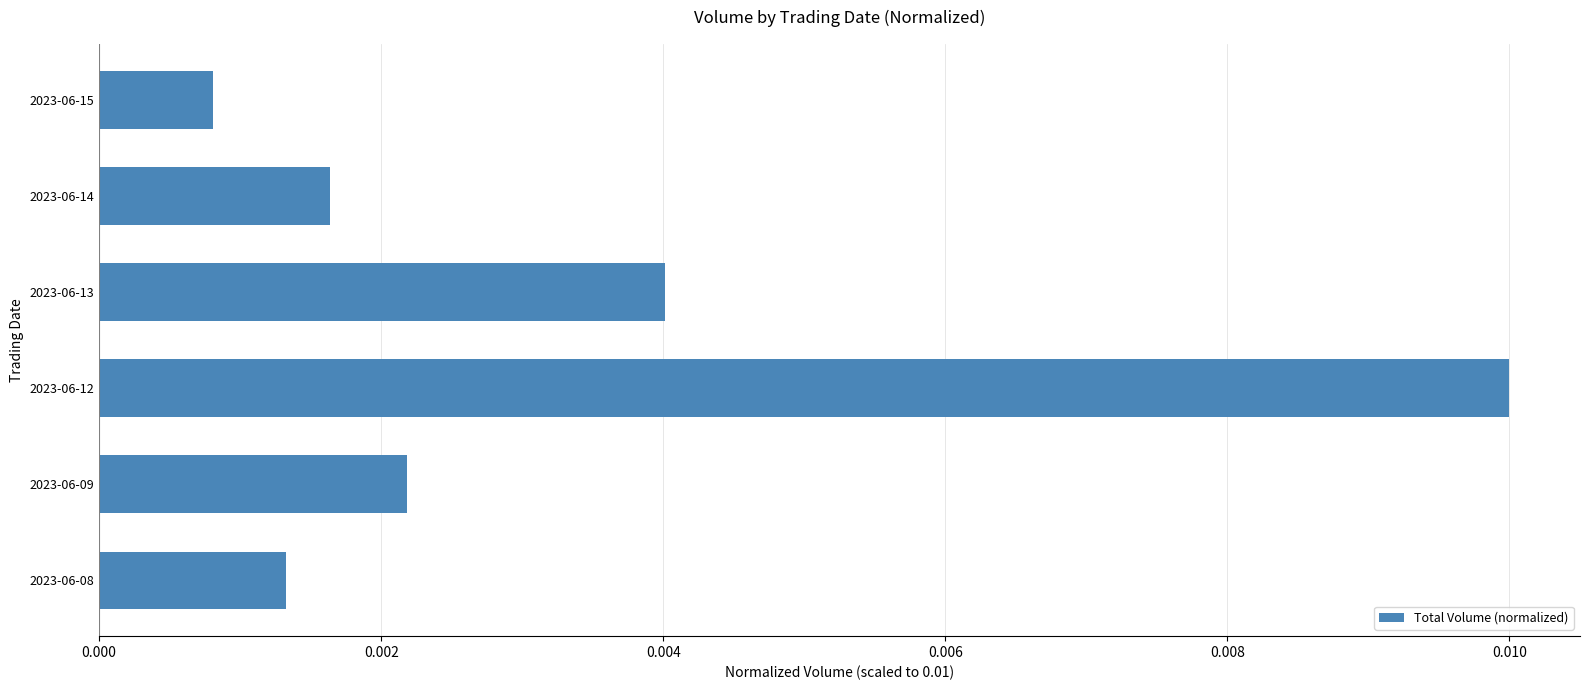

Which category has the highest value across all series?

2023-06-12